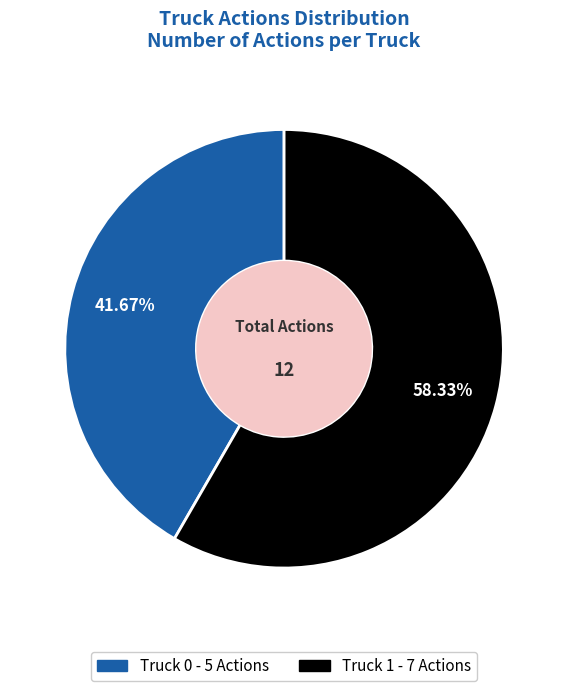

To the nearest percent, what percentage of the pie is Truck 1?

58%